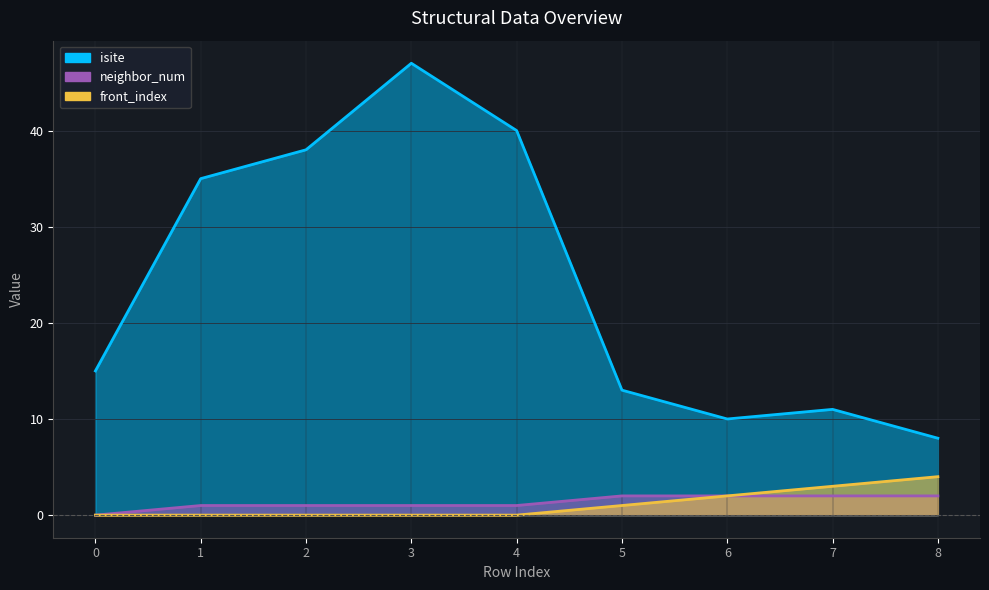

Reading left to right, extract all data points from this chart.

isite: 0=15	1=35	2=38	3=47	4=40	5=13	6=10	7=11	8=8
neighbor_num: 0=0	1=1	2=1	3=1	4=1	5=2	6=2	7=2	8=2
front_index: 0=0	1=0	2=0	3=0	4=0	5=1	6=2	7=3	8=4